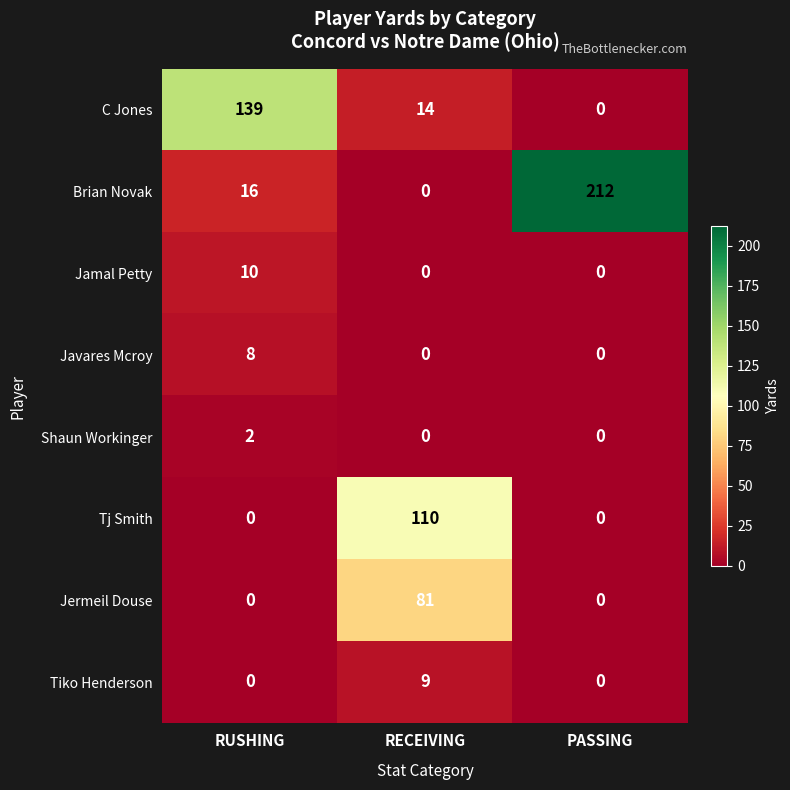

What is the difference between the highest and lowest values at RECEIVING?

110